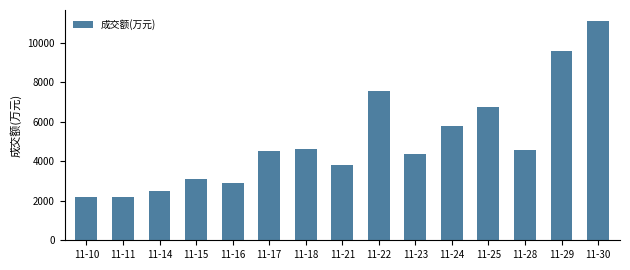

What is the value of the 13th bar from the left?

4579